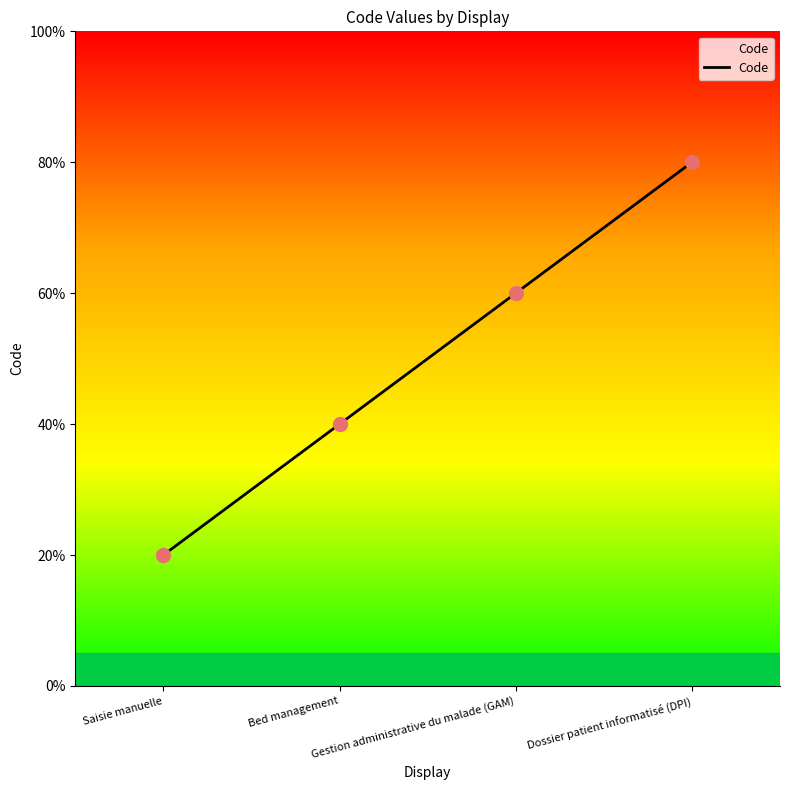

Between Gestion administrative du malade (GAM) and Bed management, which is larger?

Gestion administrative du malade (GAM)